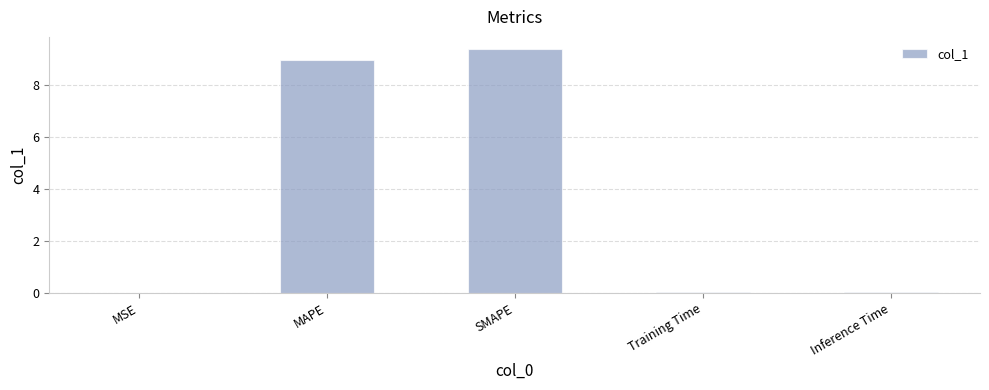

What is the sum of the values at SMAPE and MAPE?

18.4